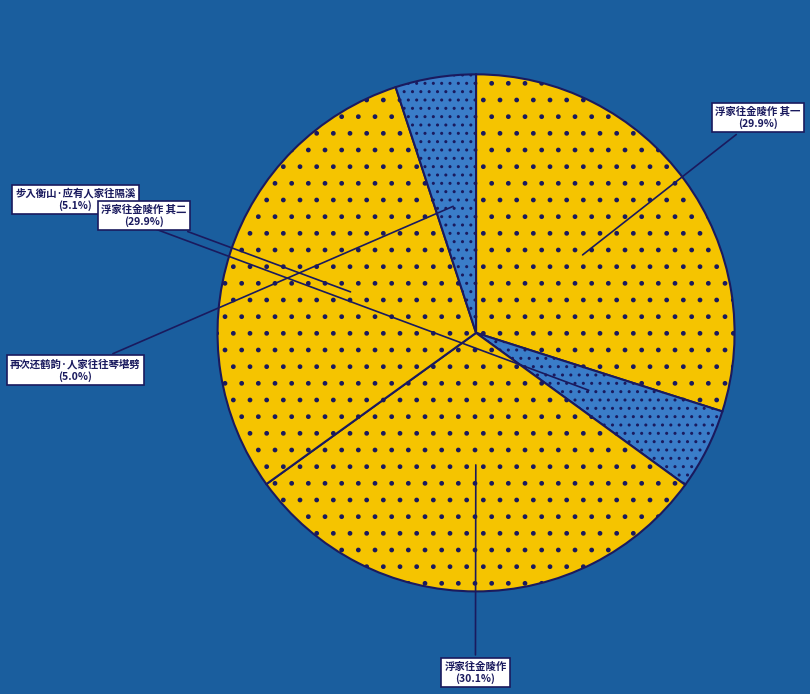

To the nearest percent, what portion does 步入衡山·应有人家往隔溪 represent?

5%